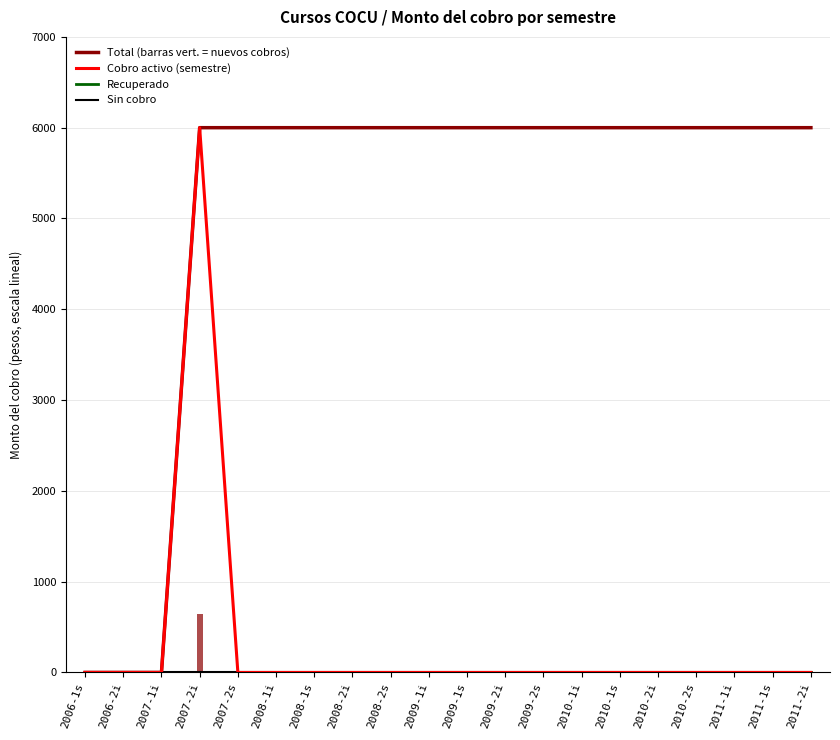

What is the value of the Total (barras vert. = nuevos cobros) bar at the 18th from the left?

6000